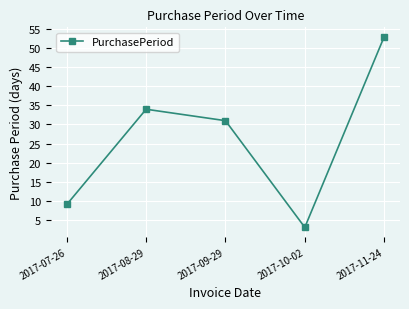

How many data points does each series have?

5